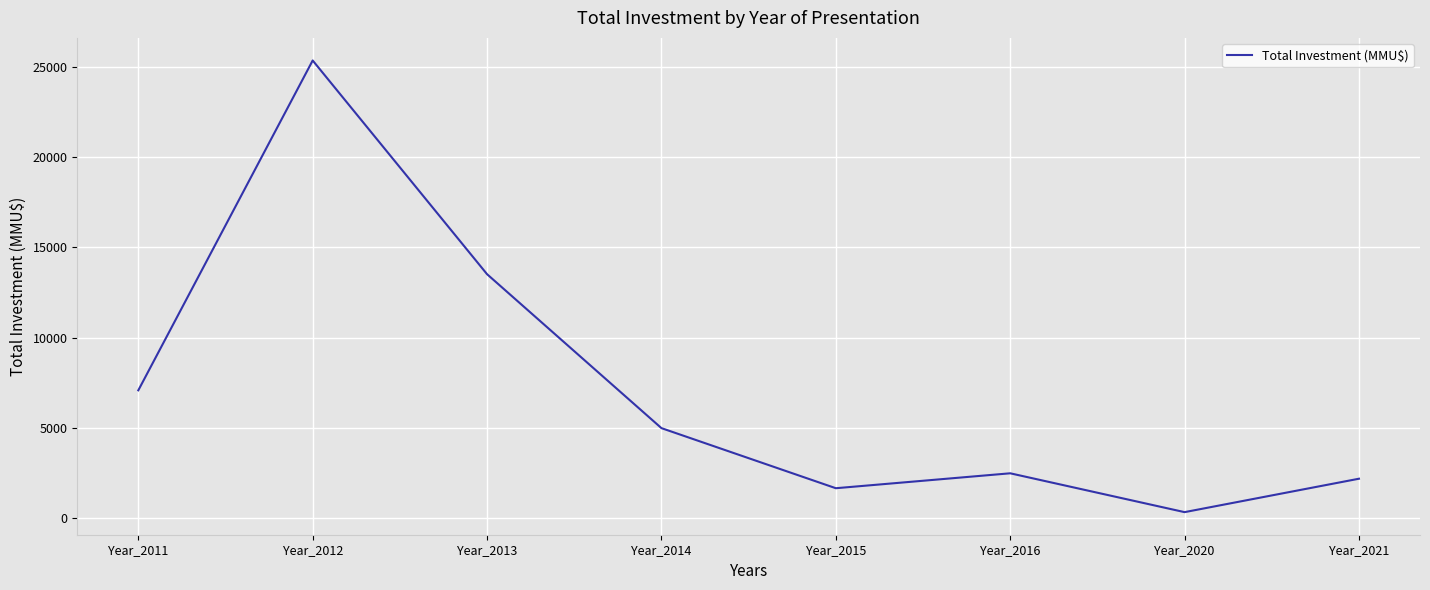

Approximately how many times larger is the value at Year_2014 compared to Year_2020?

14.3